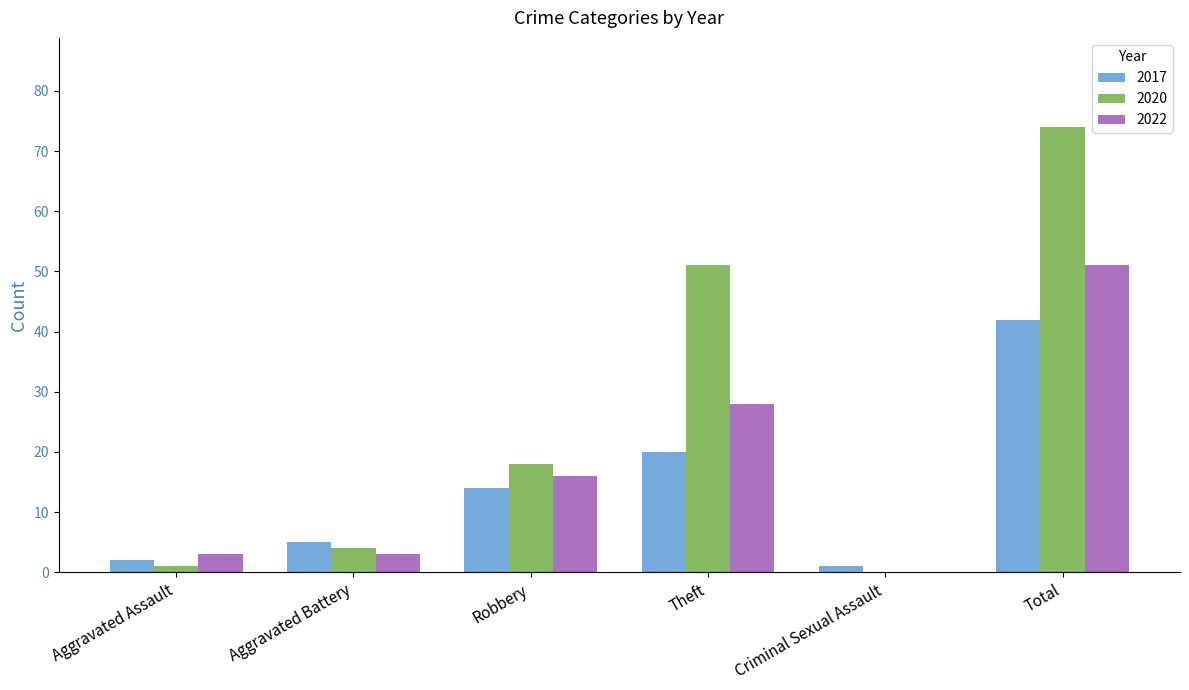

What is the total value across all series at Theft?

99